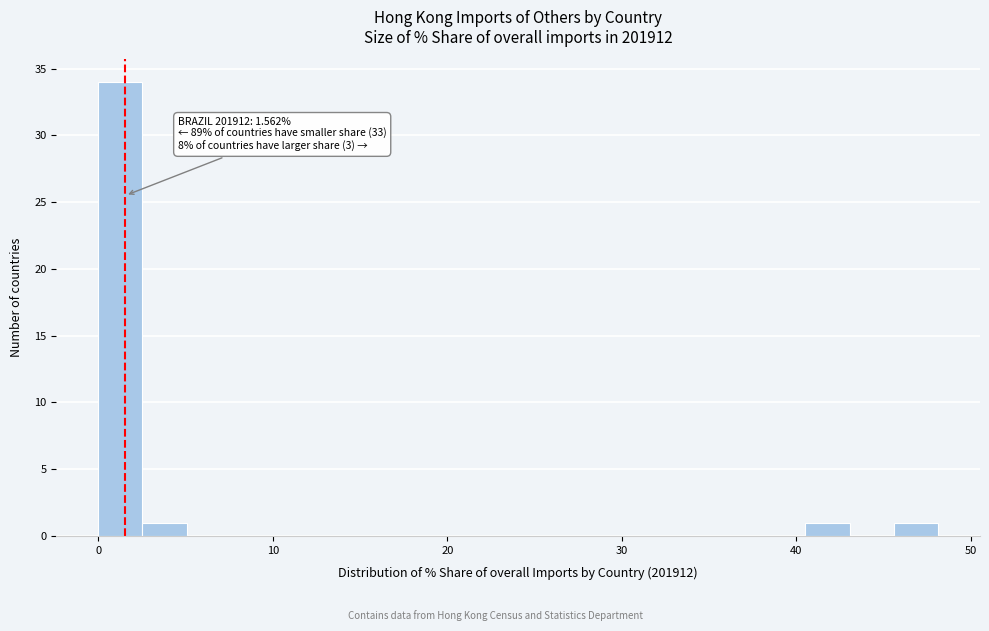

Around what value on the x-axis is the tallest bar? Give the approximate position of its centre, as read against the axis.

1